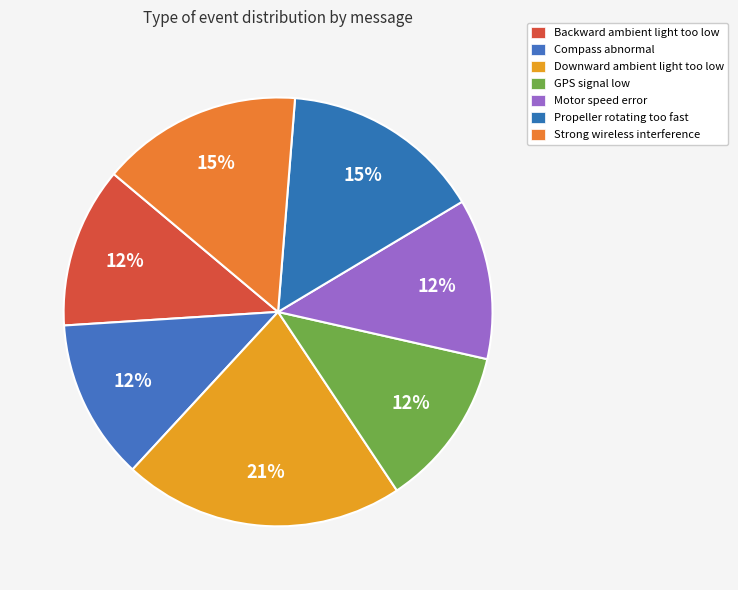

What is the change in value from Motor speed error to Propeller rotating too fast?

+1